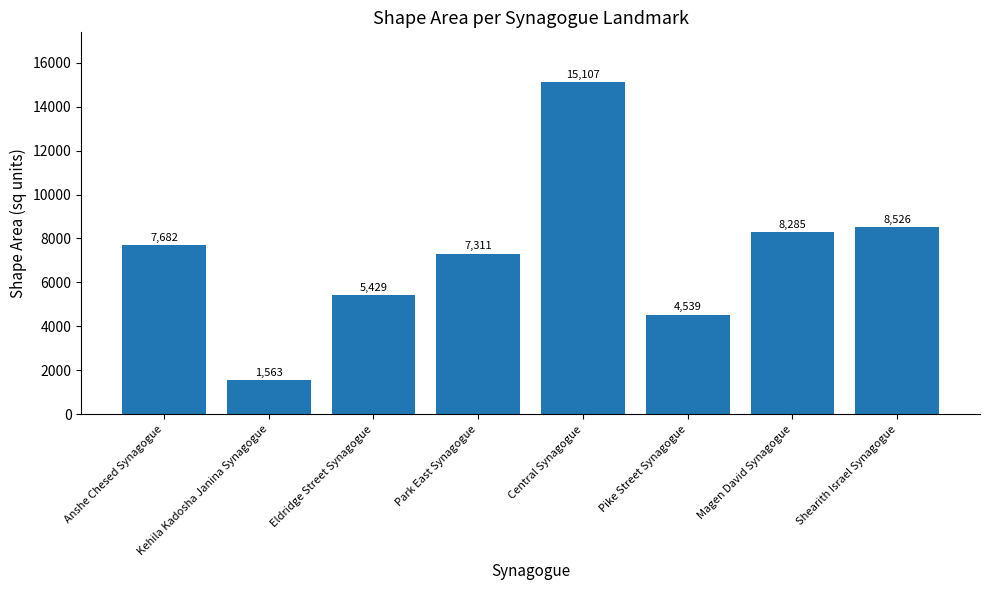

True or false: the data shows 7310.5 at Park East Synagogue.

True